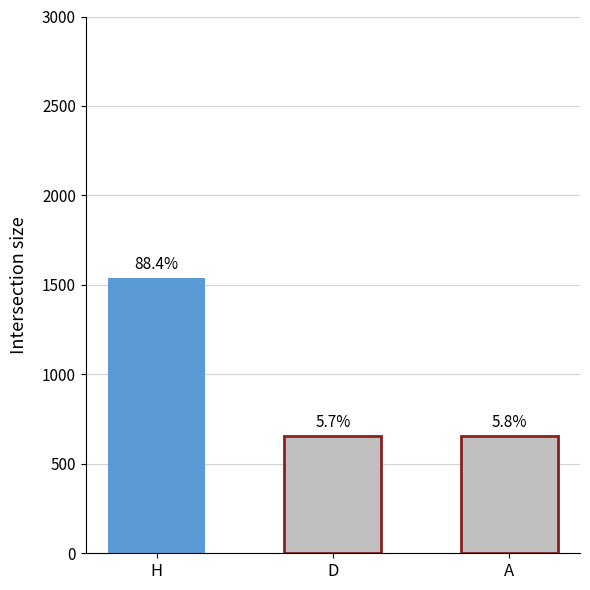

The value at H is 435. True or false?

False